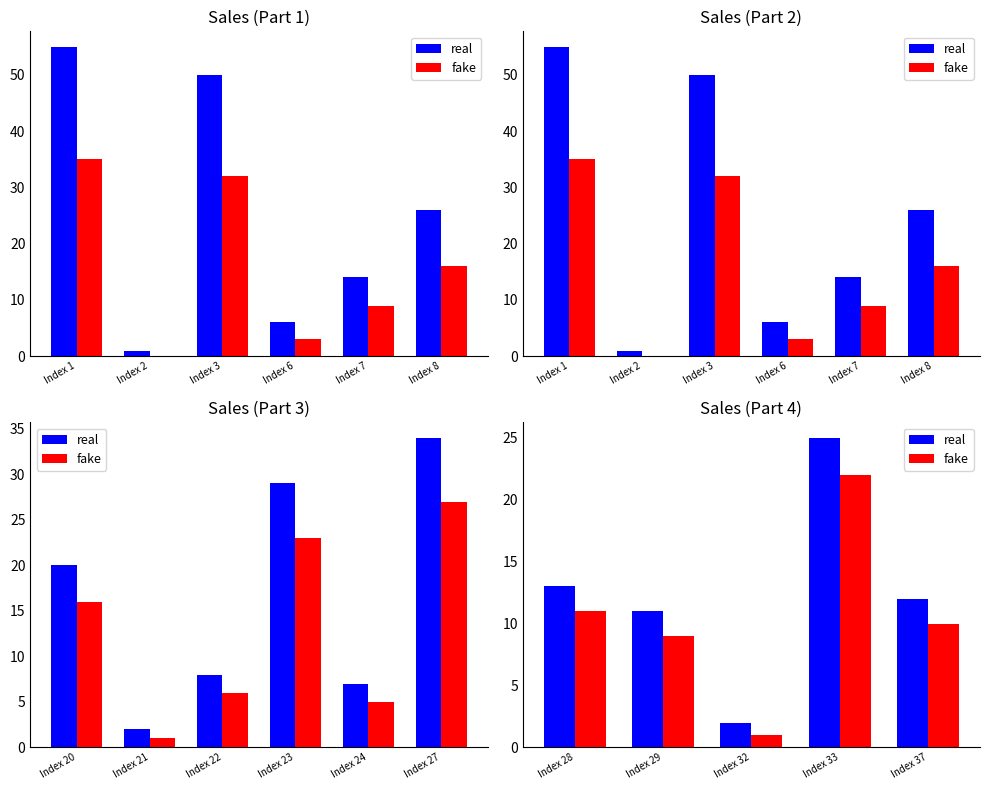

What are all the series names shown in the legend?

real, fake